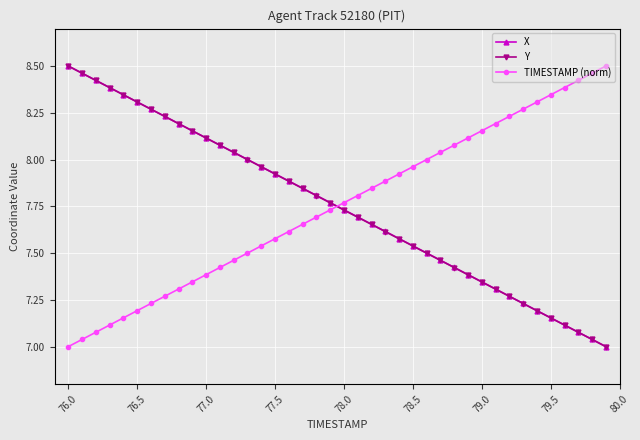

True or false: TIMESTAMP (norm) and X intersect in this chart.

True